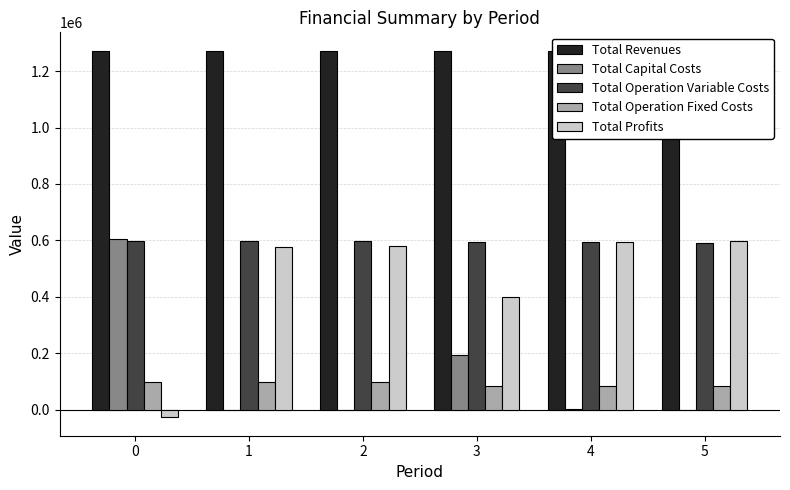

How many groups of bars are there?

6